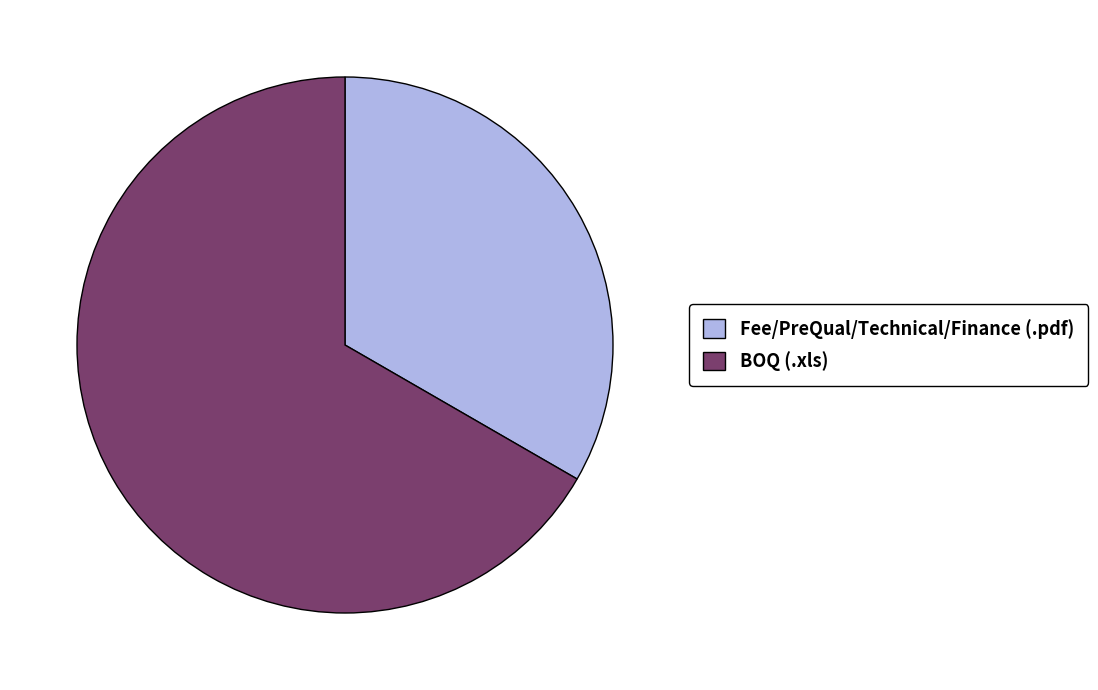

Rank the categories by value from highest to lowest.

BOQ (.xls), Fee/PreQual/Technical/Finance (.pdf)